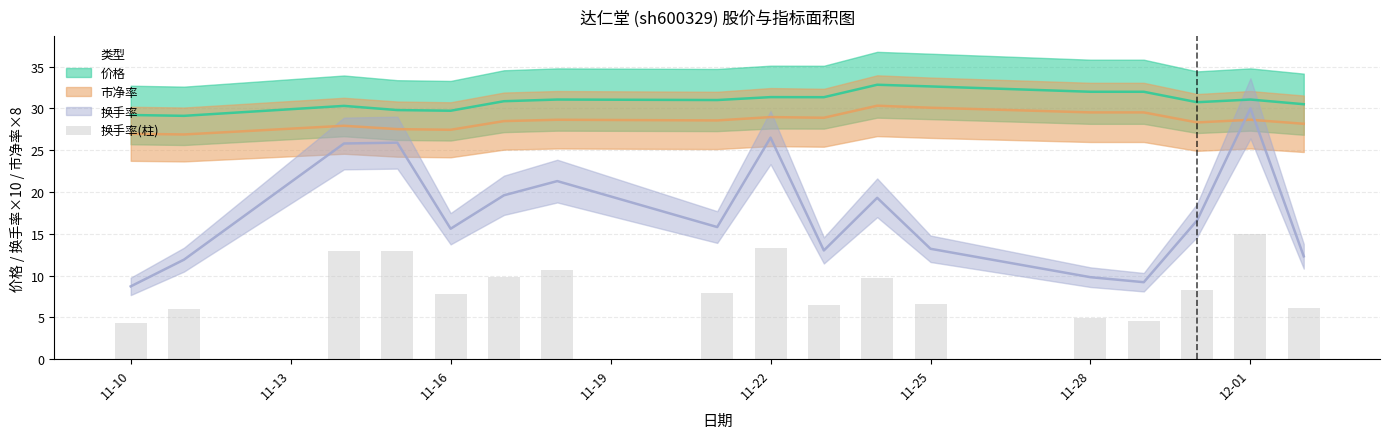

What is the sum of all values?

147.2